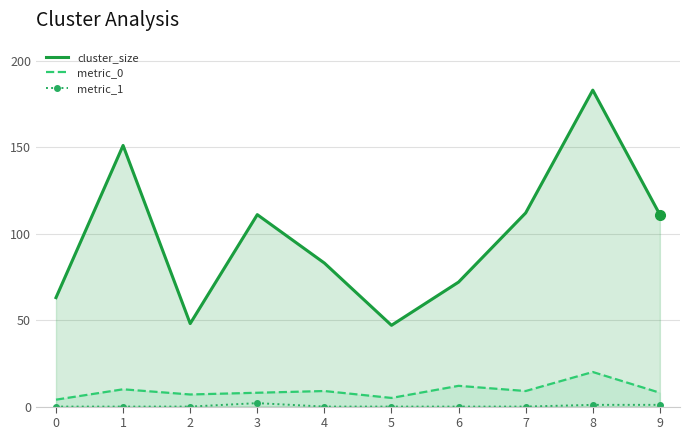

The value of metric_0 at 2 is 12. True or false?

False